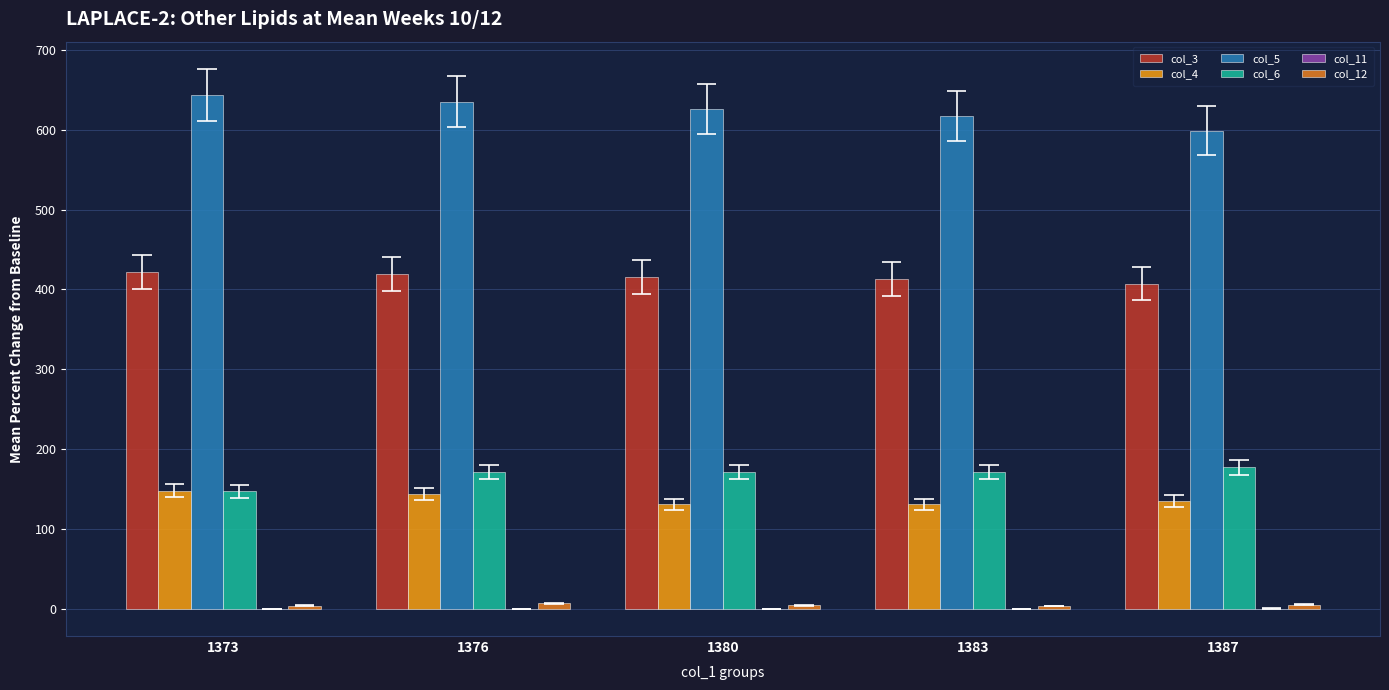

What is the value of the col_6 bar at the 5th from the left?

177.0